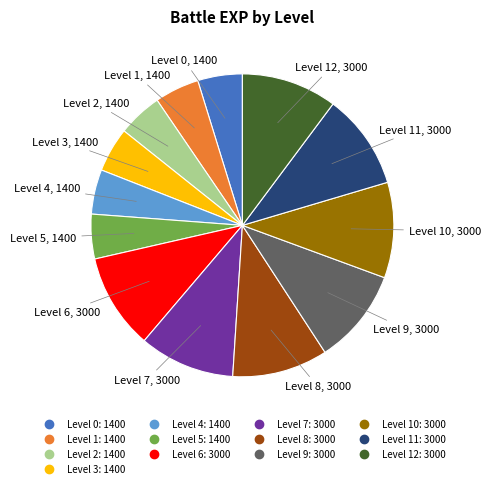

How many segments does this pie chart have?

13